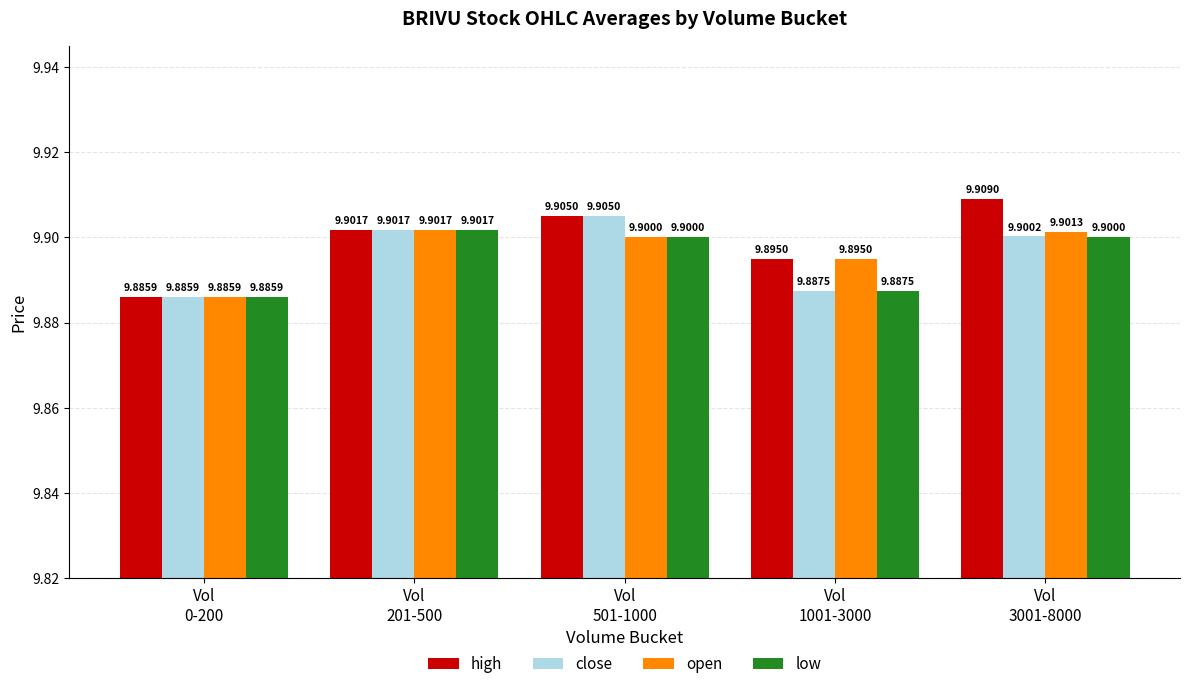

Is the value of close at Vol
201-500 greater than the value of open at Vol
3001-8000?

Yes